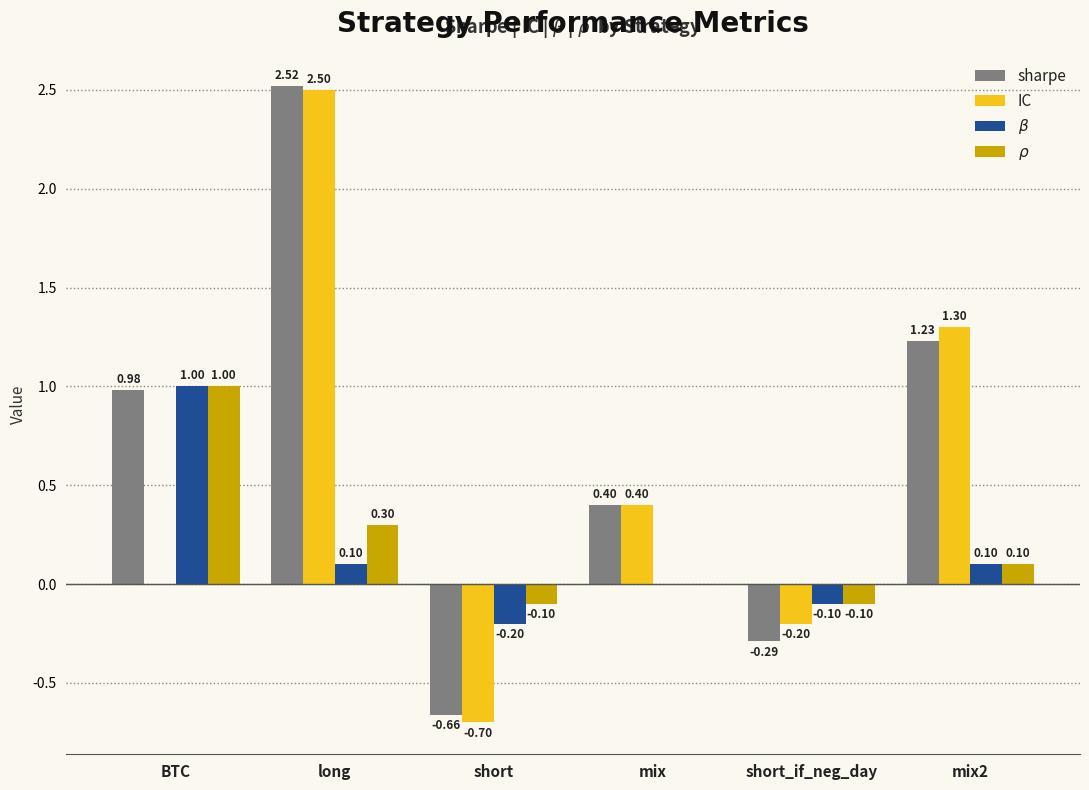

At which label is $\rho$ closest to 0?

mix